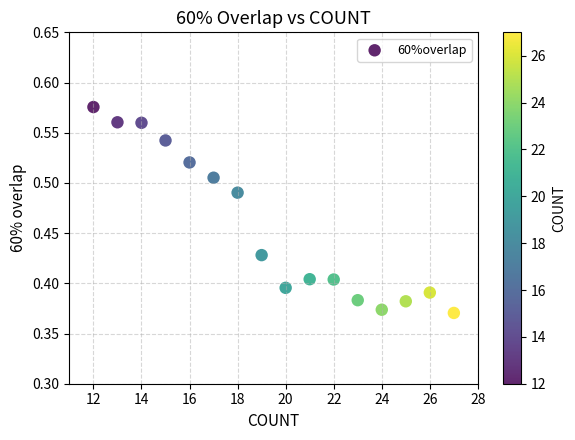

How many points are shown in the scatter plot?

16